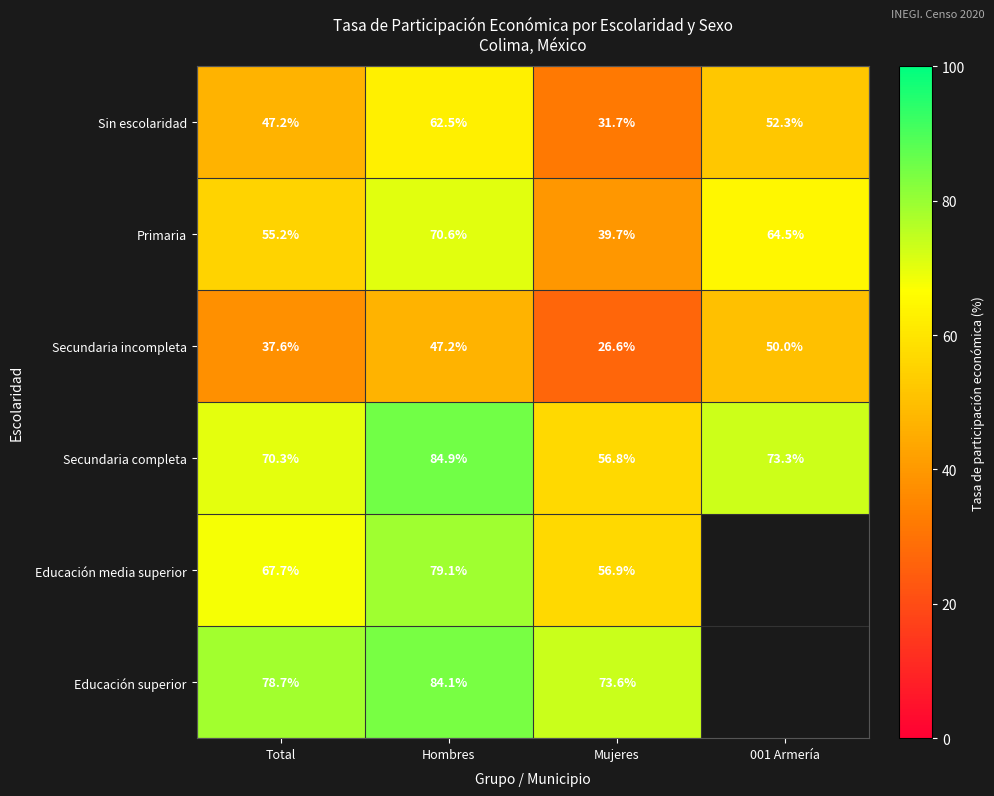

At Total, list the series in order from largest to smallest.

Educación superior, Secundaria completa, Educación media superior, Primaria, Sin escolaridad, Secundaria incompleta